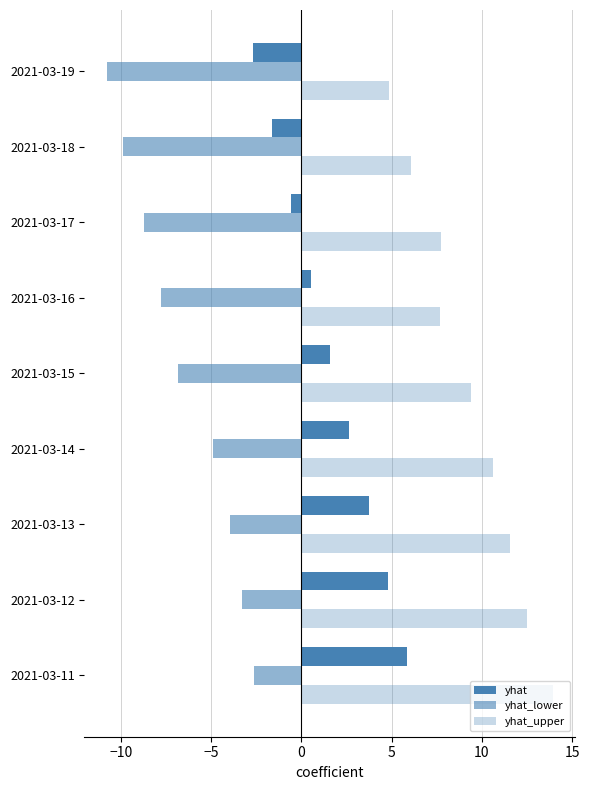

How many values in the yhat_lower series are below -6?

5